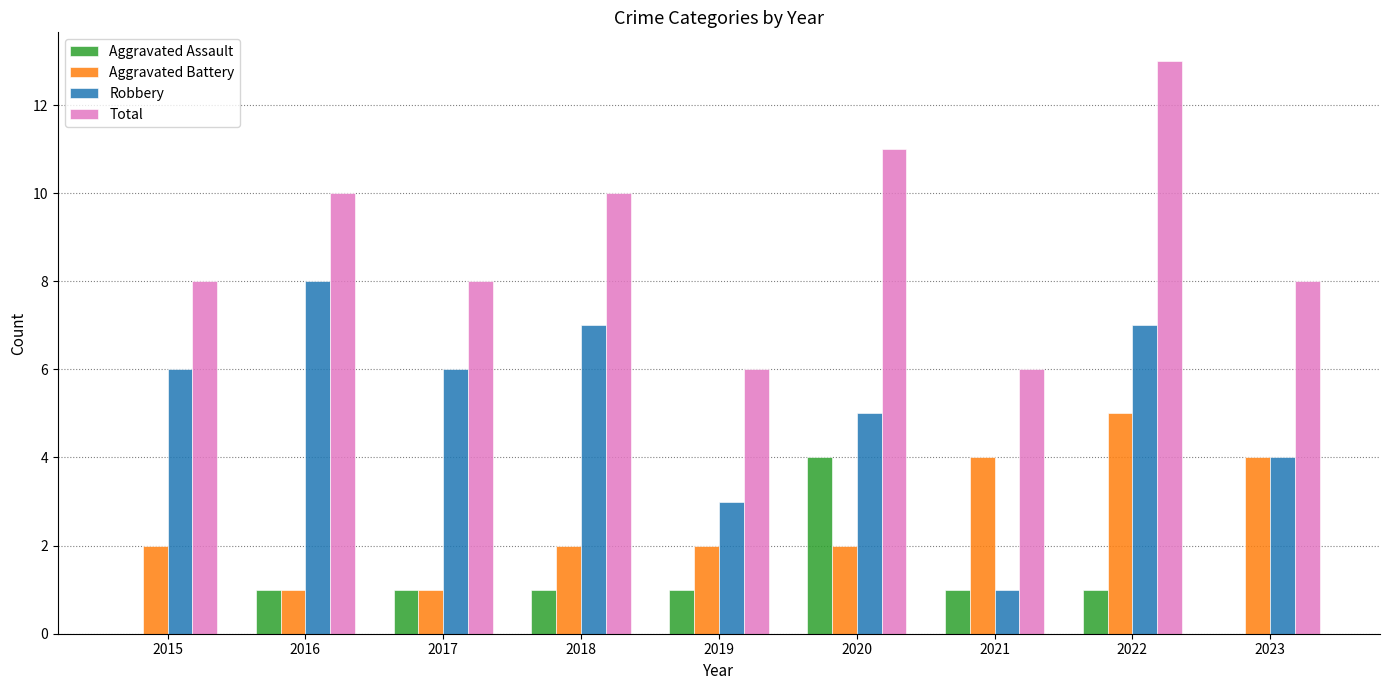

Reading left to right, list all the values displayed in this chart.

Aggravated Assault: 2015=0	2016=1	2017=1	2018=1	2019=1	2020=4	2021=1	2022=1	2023=0
Aggravated Battery: 2015=2	2016=1	2017=1	2018=2	2019=2	2020=2	2021=4	2022=5	2023=4
Robbery: 2015=6	2016=8	2017=6	2018=7	2019=3	2020=5	2021=1	2022=7	2023=4
Total: 2015=8	2016=10	2017=8	2018=10	2019=6	2020=11	2021=6	2022=13	2023=8